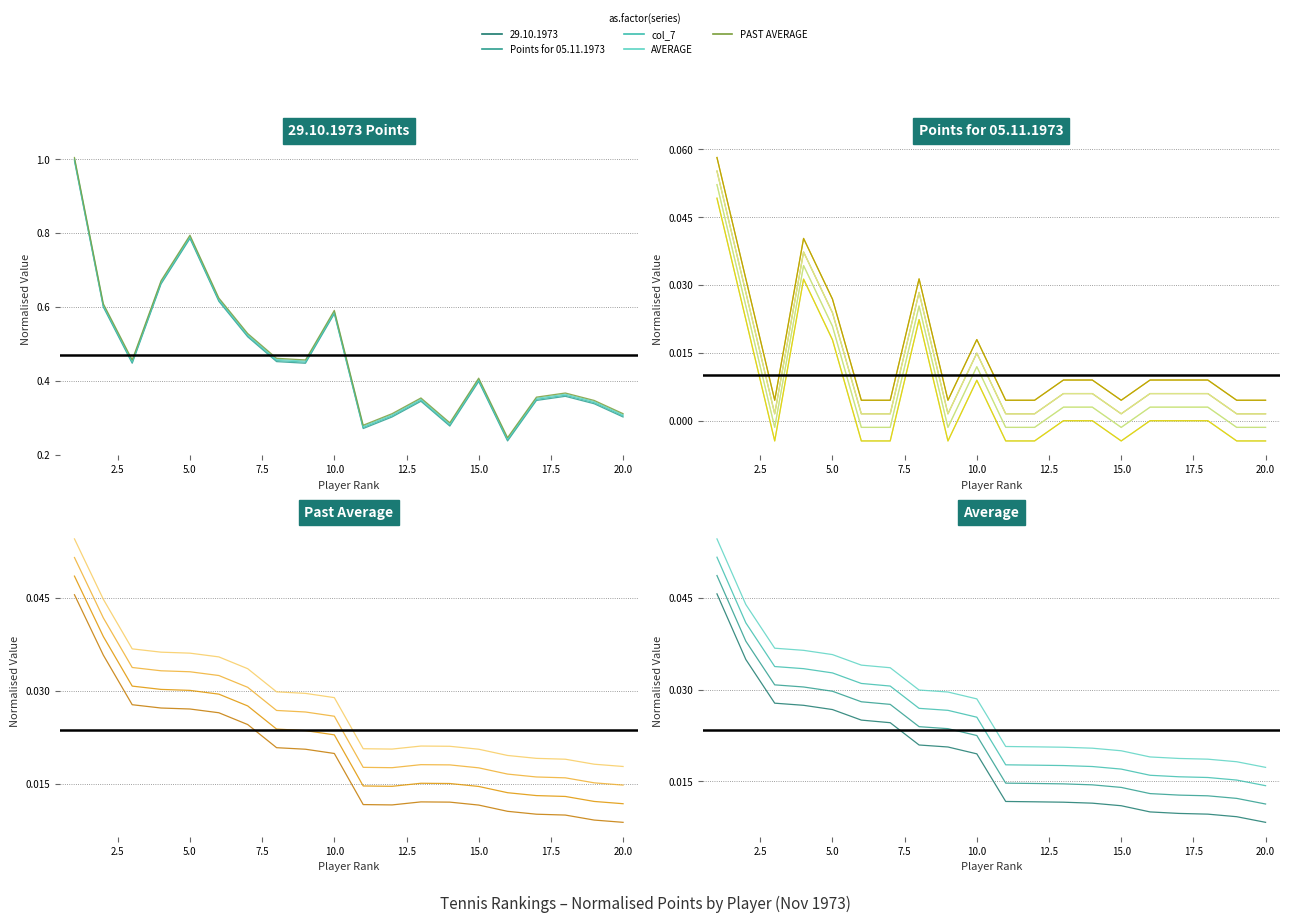

True or false: 29.10.1973 and AVERAGE intersect in this chart.

False